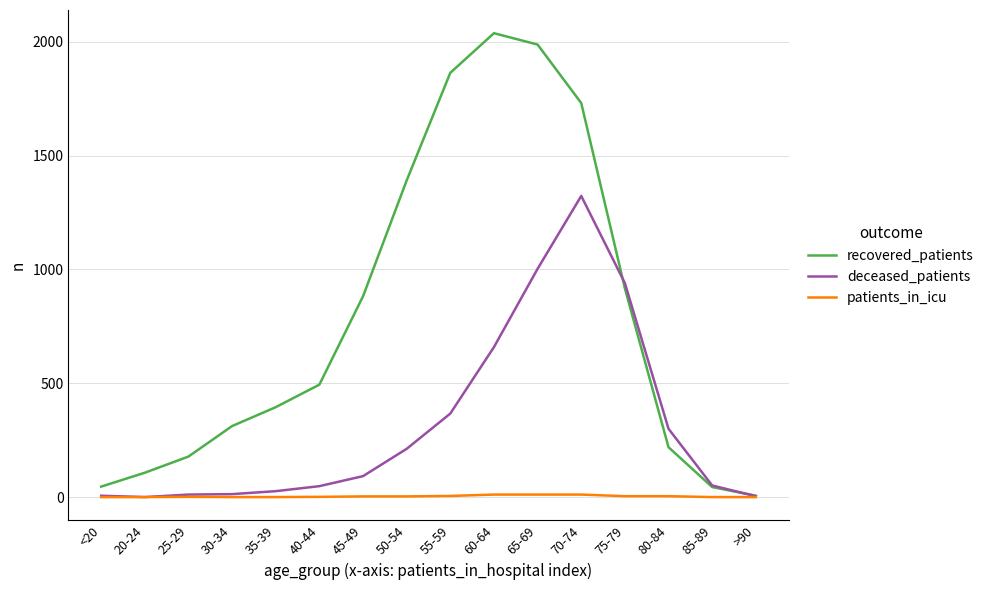

Which series has the largest range (max minus min)?

recovered_patients